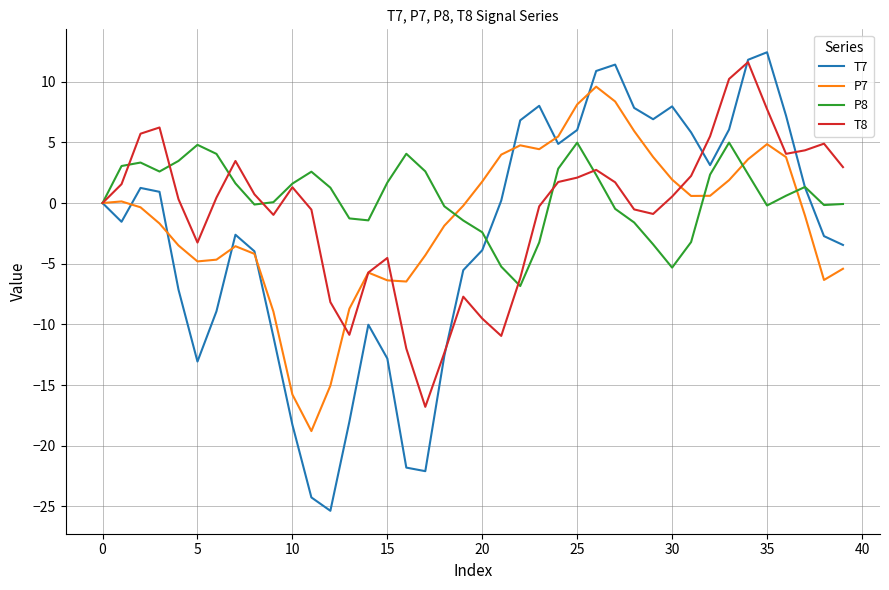

What is the highest value of the P7 series?

9.6